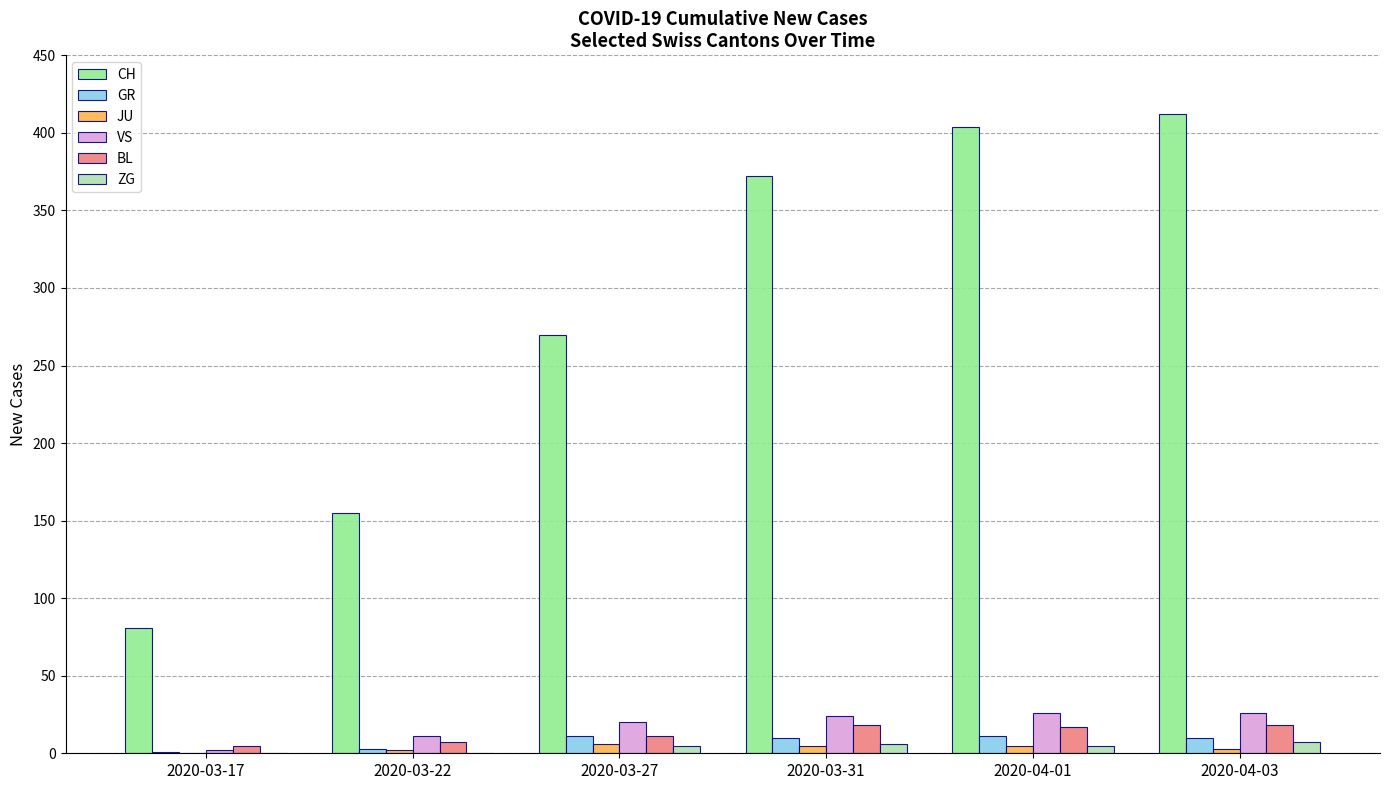

What is the average value of the VS series?

18